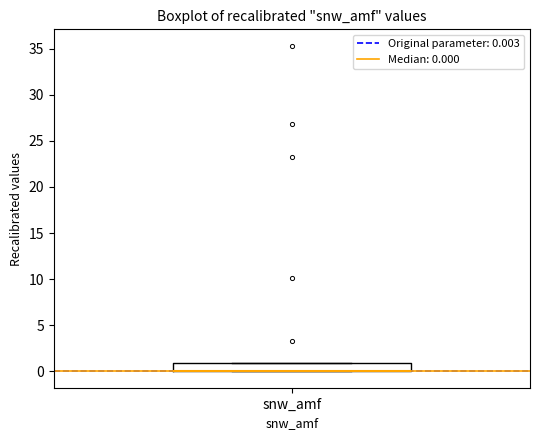

Read this box plot against the y-axis: the position of the median line, the range covered by the box, and the ends of both whiskers. The values are not printed on the chart, so give them approximately, as read against the axis.

median 0 (drawn on the box's lower edge), box 0 to 1, whiskers 0 to 1